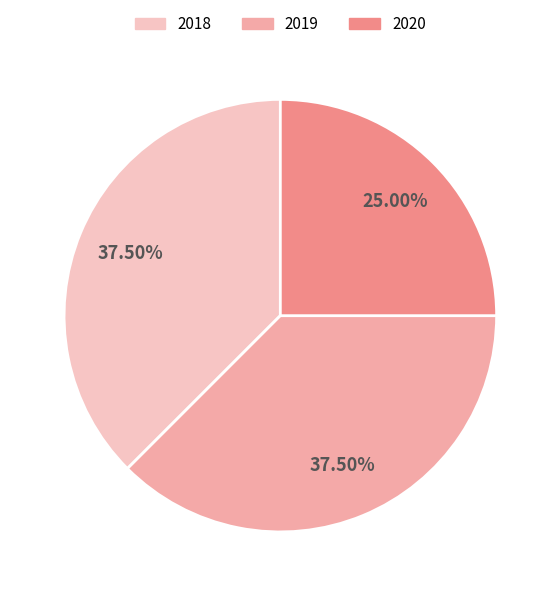

Which slice is the smallest?

2020